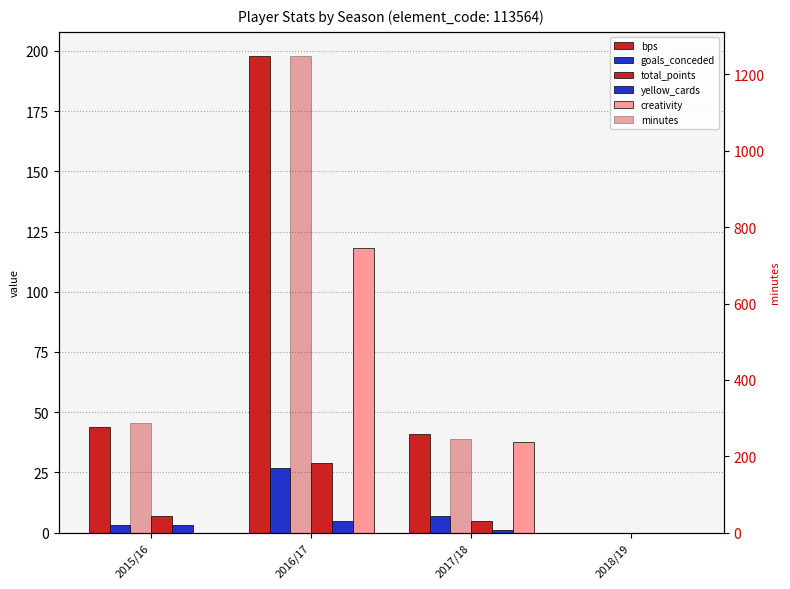

The value of goals_conceded at 2018/19 is 0.0. True or false?

True